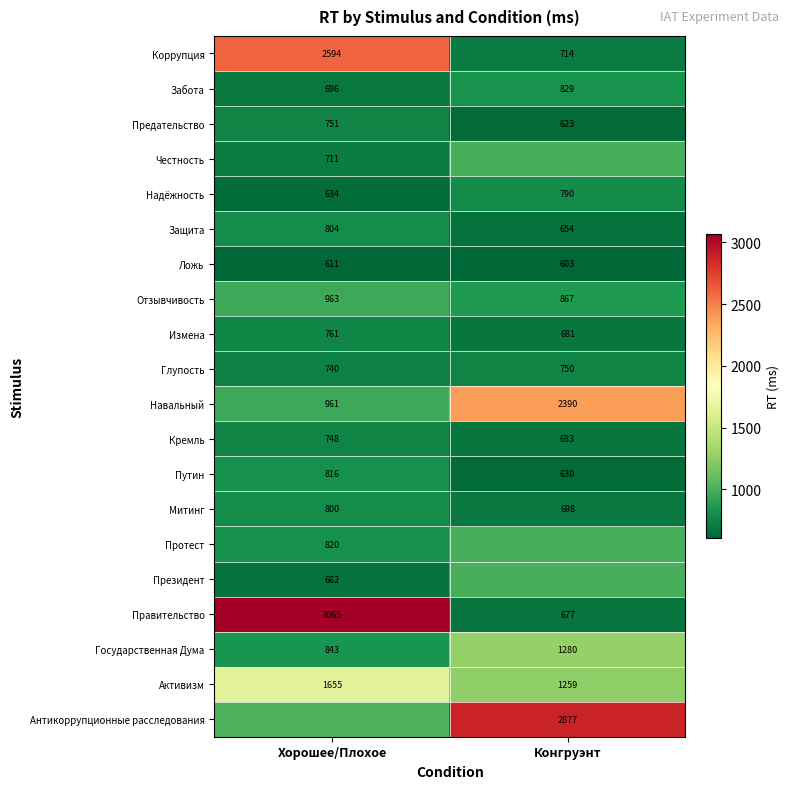

Is the value of Антикоррупционные расследования at Хорошее/Плохое greater than the value of Предательство at Конгруэнт?

Yes